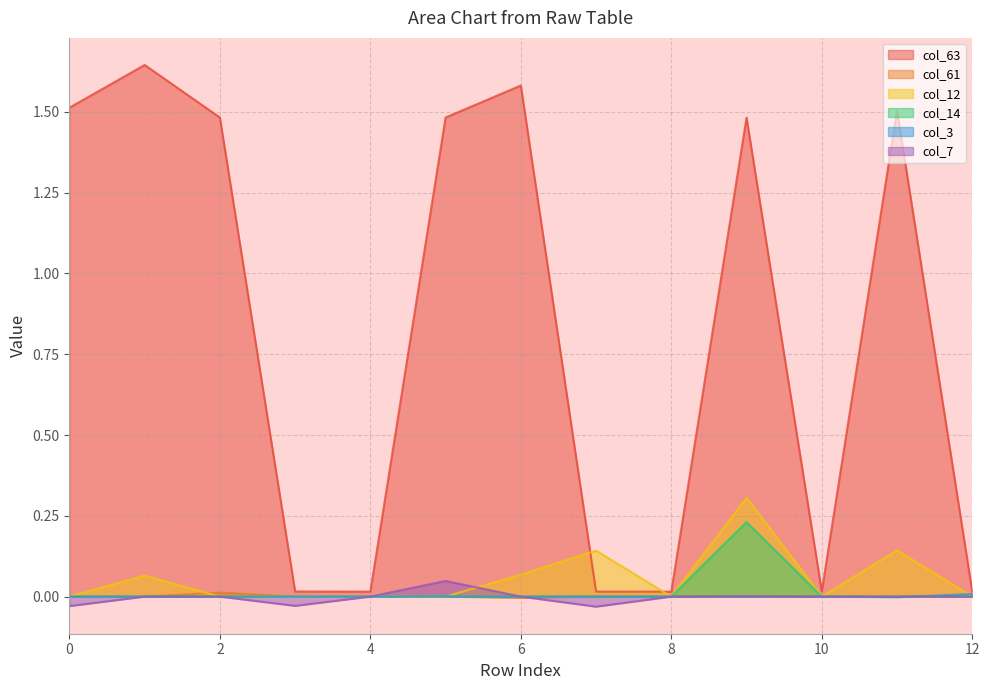

Reading left to right, what are all the values shown in this chart?

col_63: 1.5	1.6	1.5	0.0	0.0	1.5	1.6	0.0	0.0	1.5	0.0	1.5	0.0
col_61: 0.0	0.0	0.0	-0.0	0.0	-0.0	-0.0	0.0	0.0	0.0	0.0	0.0	0.0
col_12: 0.0	0.1	0.0	0.0	0.0	0.0	0.1	0.1	0.0	0.3	0.0	0.1	0.0
col_14: 0.0	0.0	0.0	0.0	0.0	0.0	0.0	-0.0	0.0	0.2	0.0	0.0	0.0
col_3: 0.0	0.0	0.0	0.0	0.0	0.0	0.0	-0.0	0.0	-0.0	0.0	-0.0	0.0
col_7: -0.0	0.0	0.0	-0.0	0.0	0.0	0.0	-0.0	0.0	0.0	-0.0	-0.0	0.0